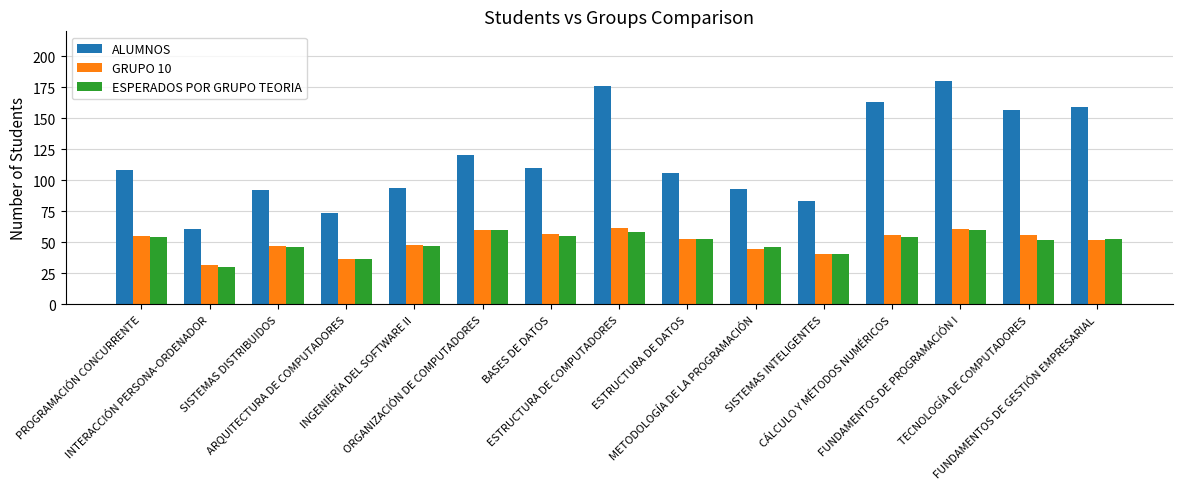

True or false: ESPERADOS POR GRUPO TEORIA has a value of 27 at FUNDAMENTOS DE PROGRAMACIÓN I.

False